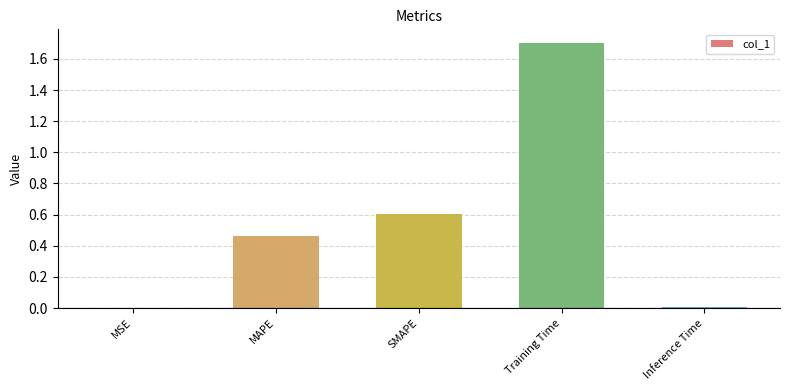

Read the value at SMAPE.

0.6